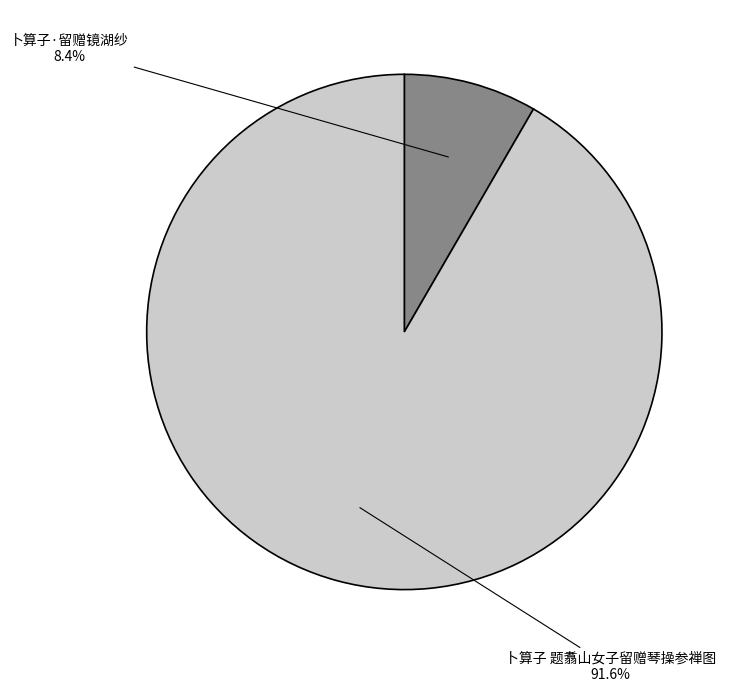

True or false: 卜算子 题翥山女子留赠琴操参禅图 accounts for 92% of the total.

True